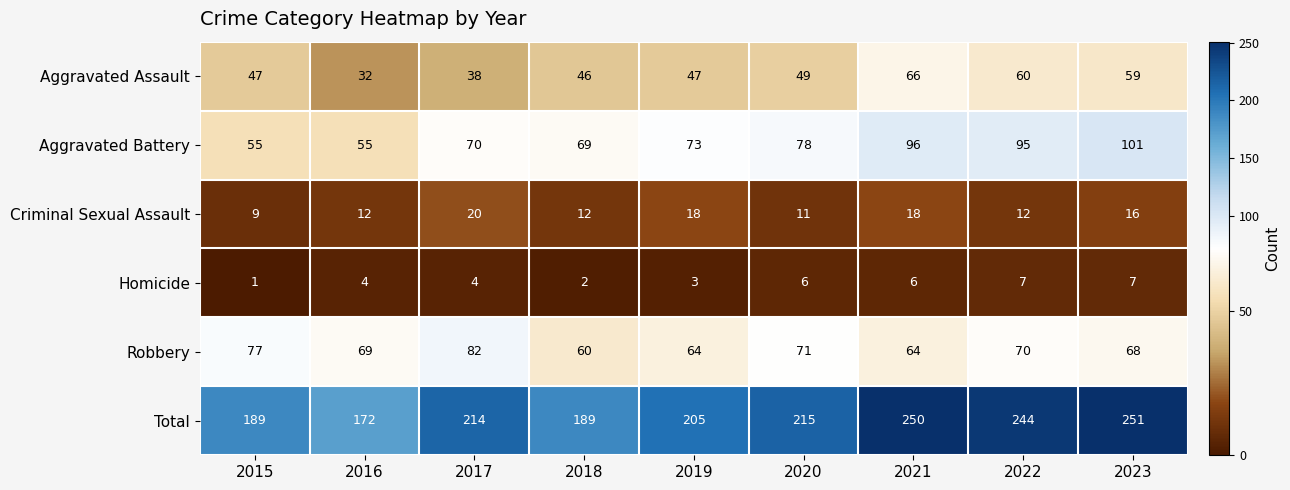

Where is Aggravated Assault nearest to the value 49?

2020